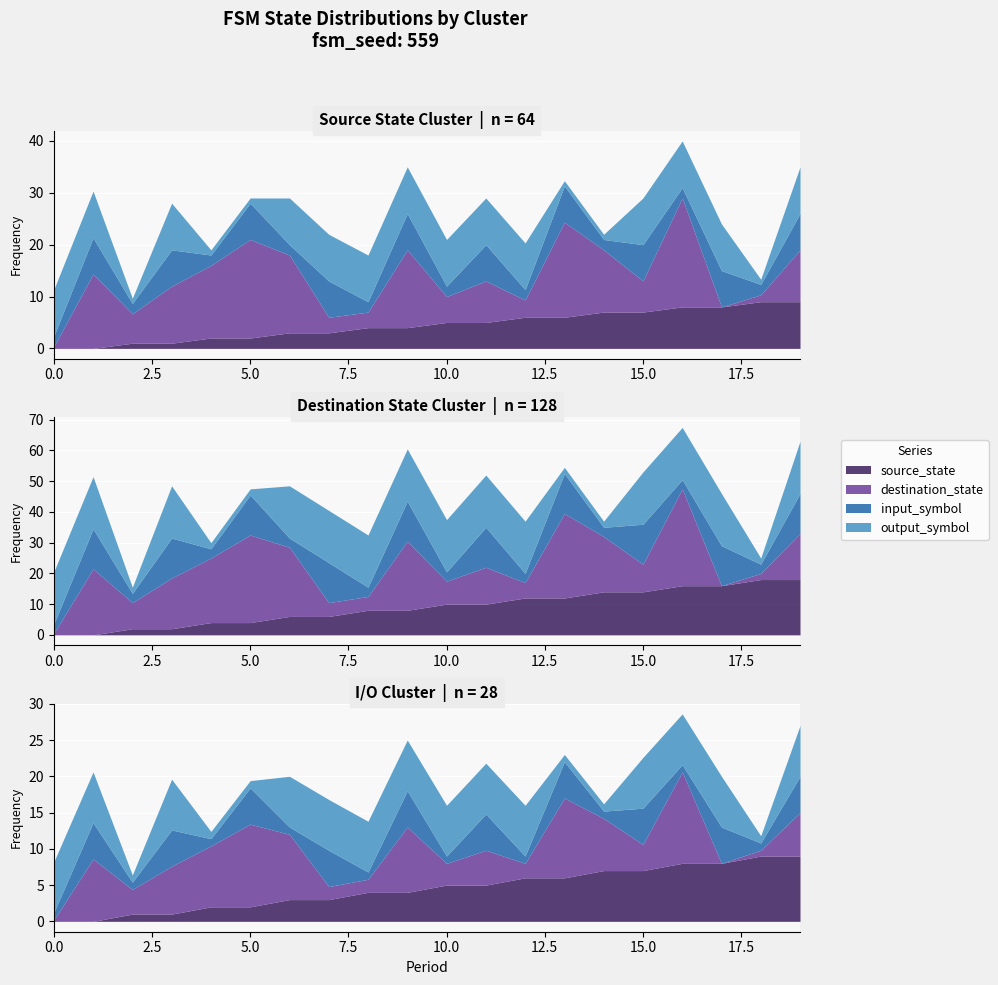

What is the sum of all source_state values?

90